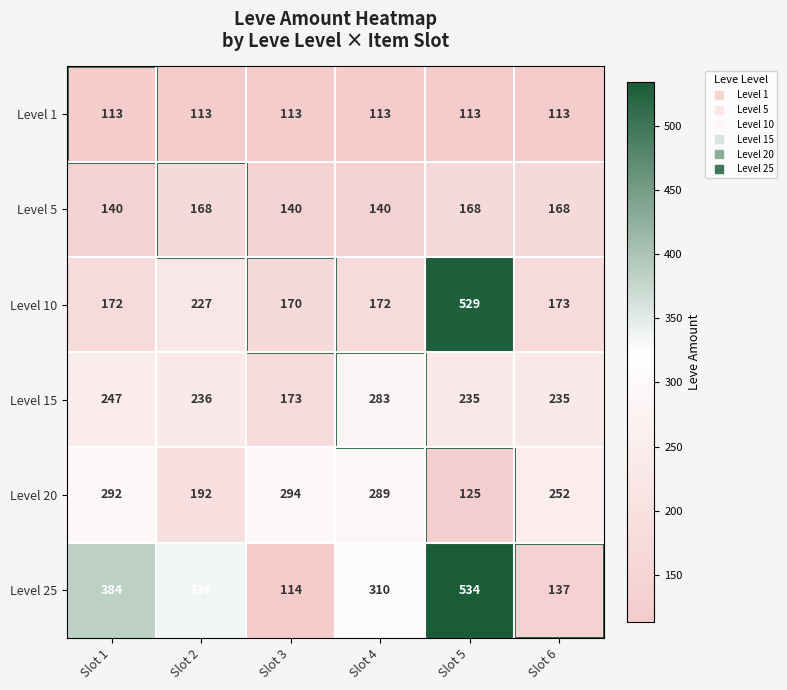

What is the total value across all series at Slot 3?

1004